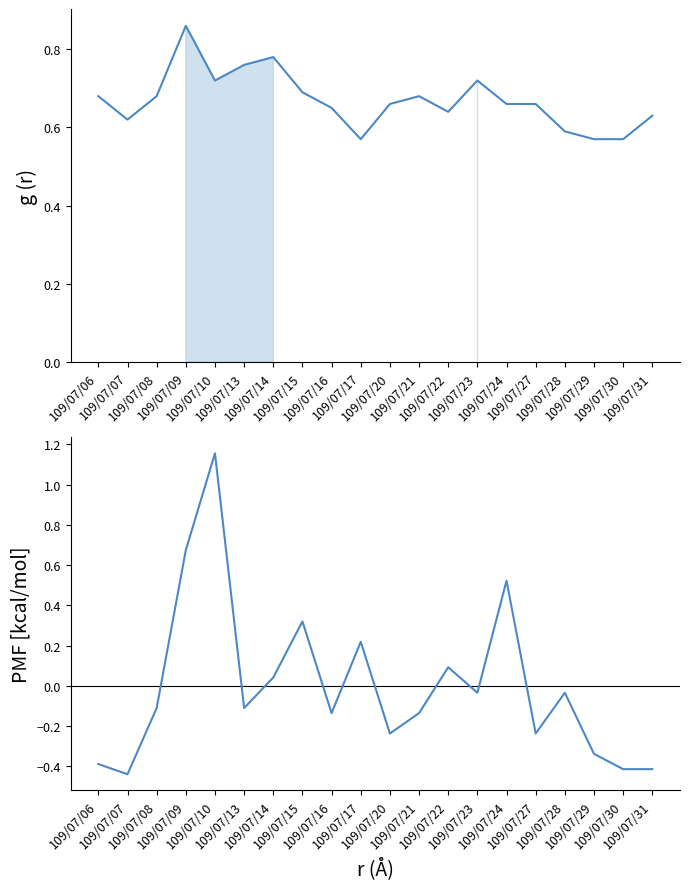

True or false: col_4 and col_8 (normalized) intersect in this chart.

True